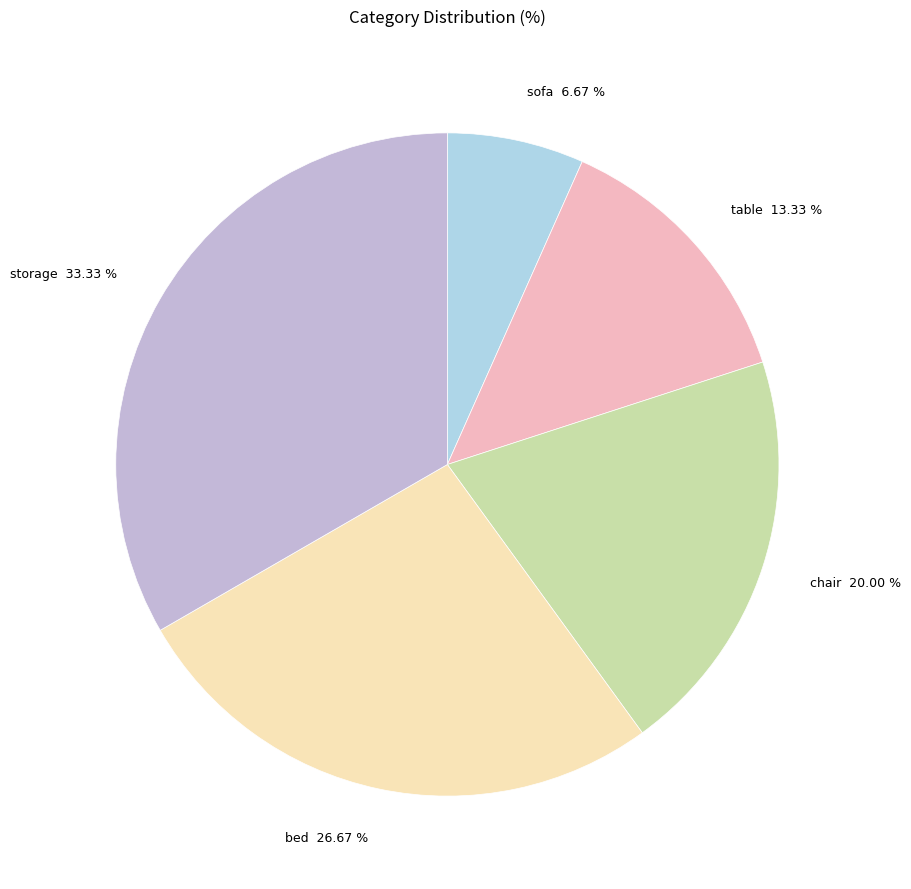

True or false: storage accounts for 44% of the total.

False